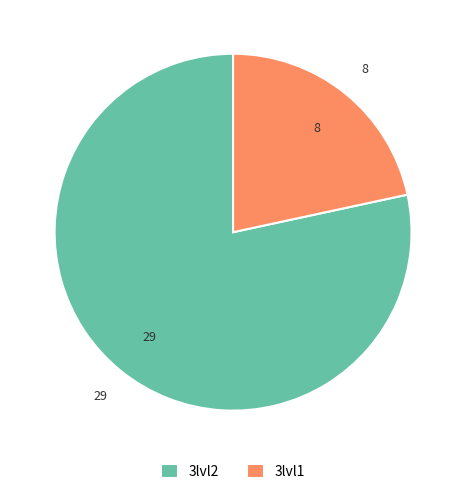

The 3lvl2 slice represents 78% of the pie. True or false?

True